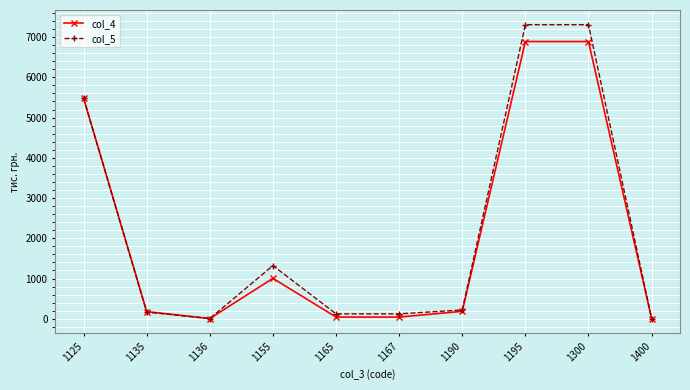

How many series are shown in this chart?

2